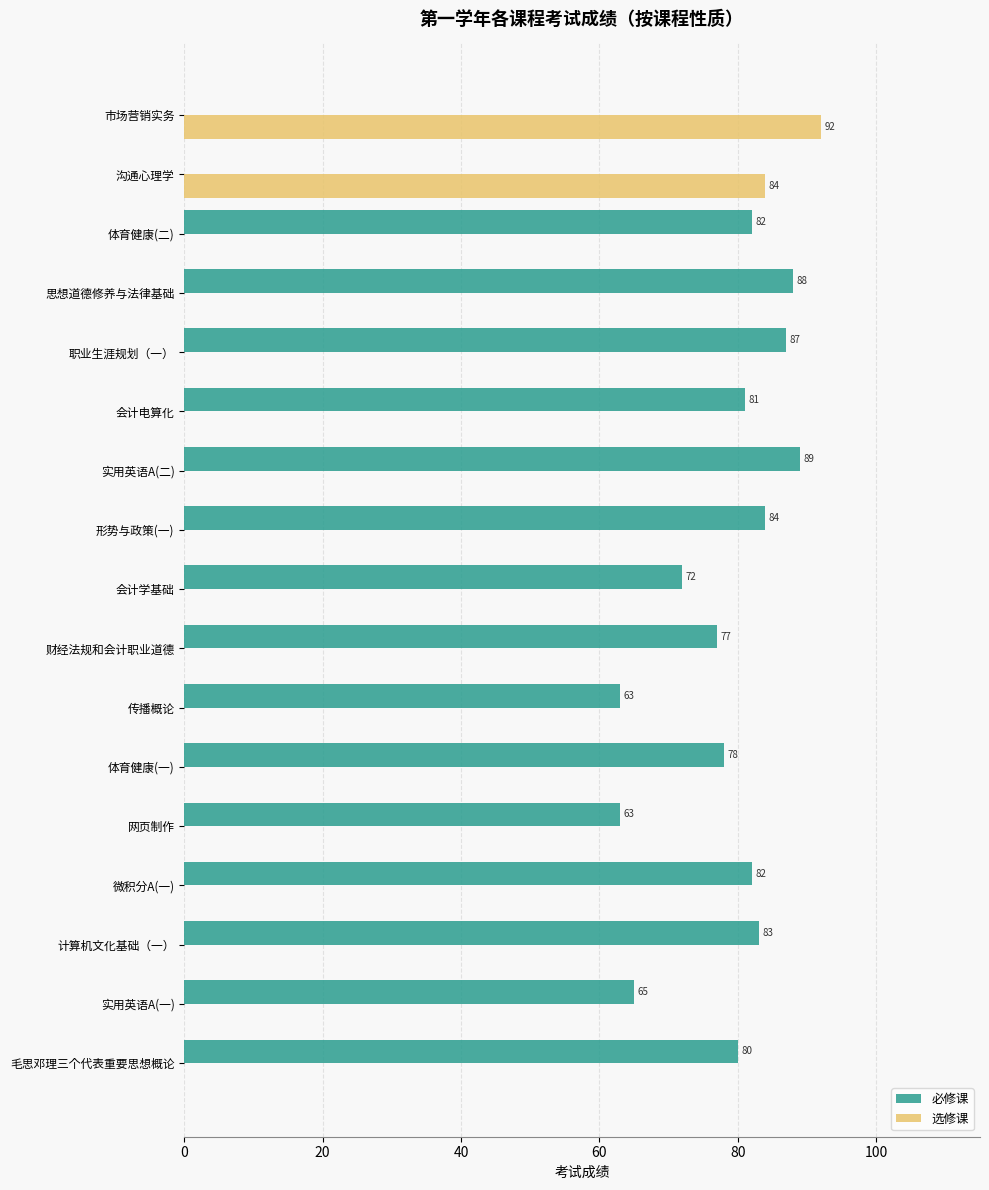

What is the sum of all 选修课 values?

176